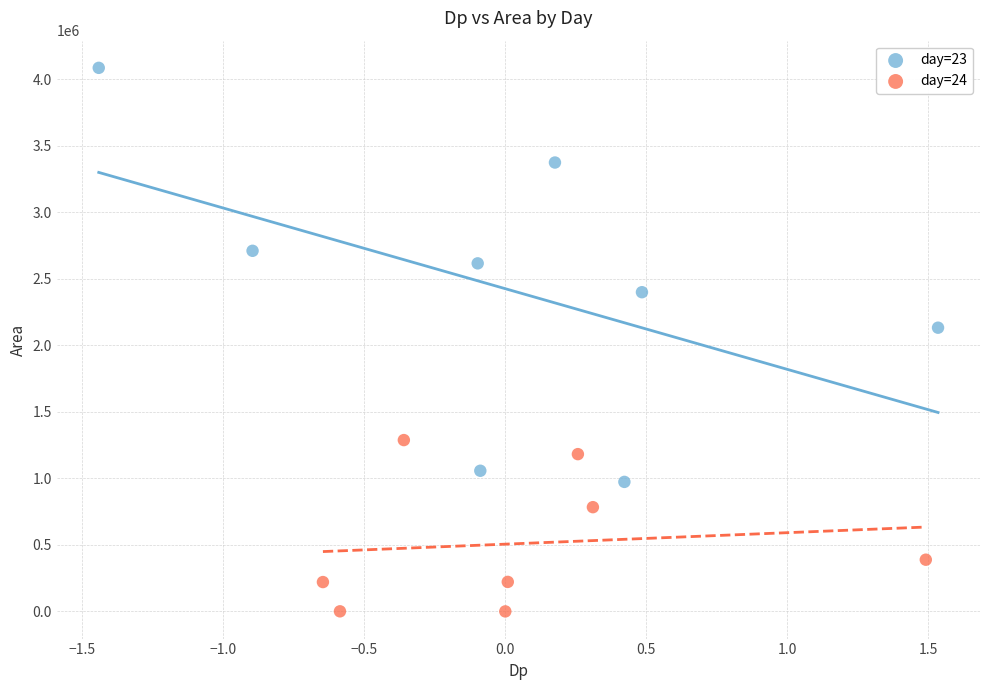

What are all the series names shown in the legend?

day=23, day=24